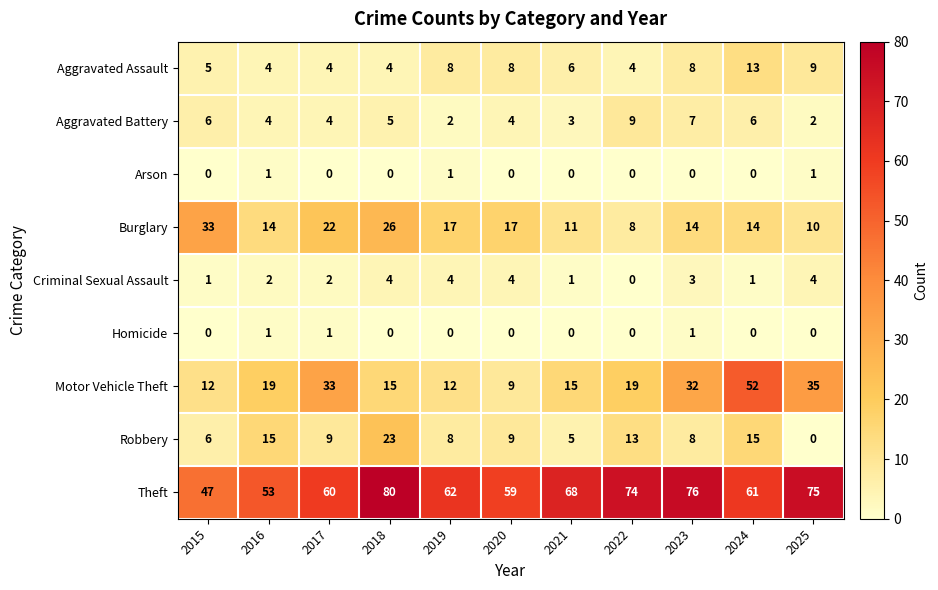

What is the sum of the Aggravated Assault values at 2022 and 2023?

12